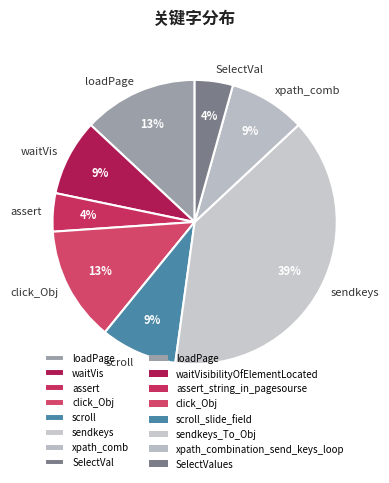

Count the number of slices in the pie.

8